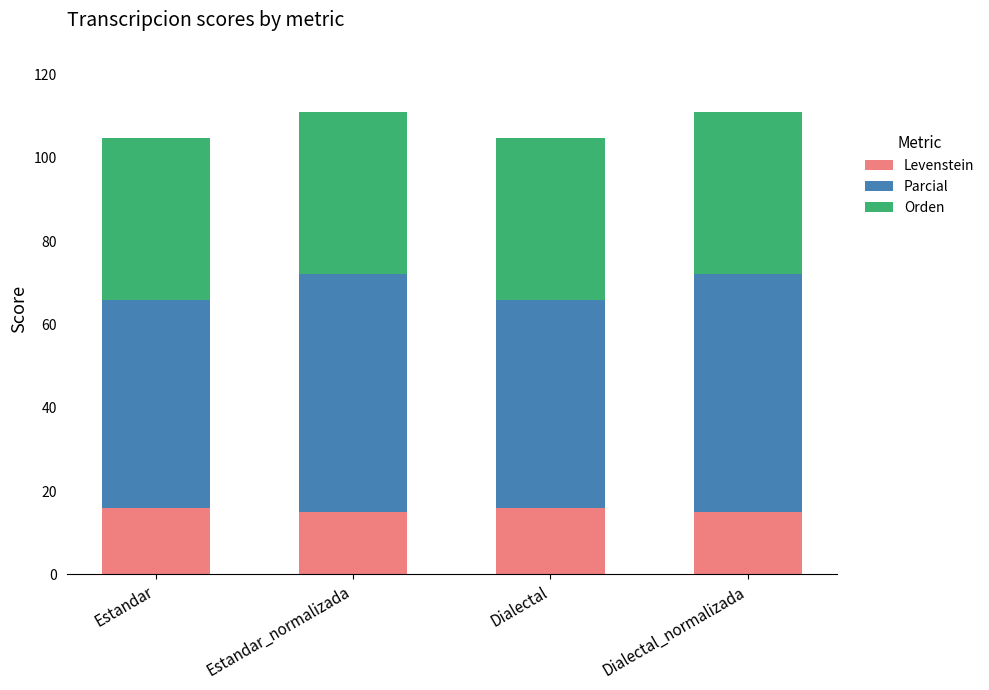

What are all the series names shown in the legend?

Levenstein, Parcial, Orden